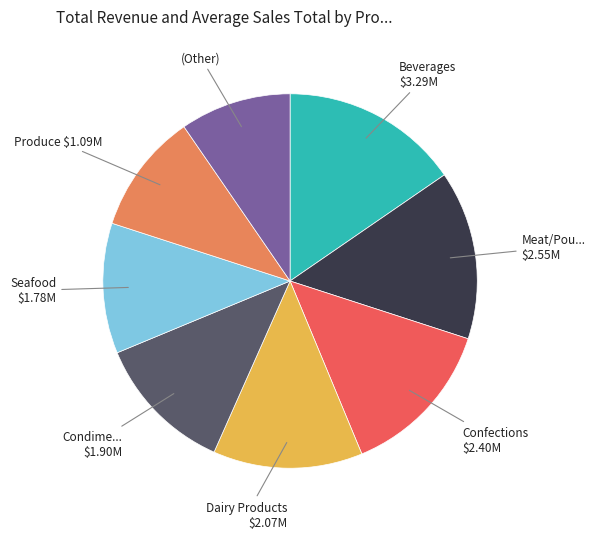

Is it true that Beverages $3.29M is 15% of the pie?

True